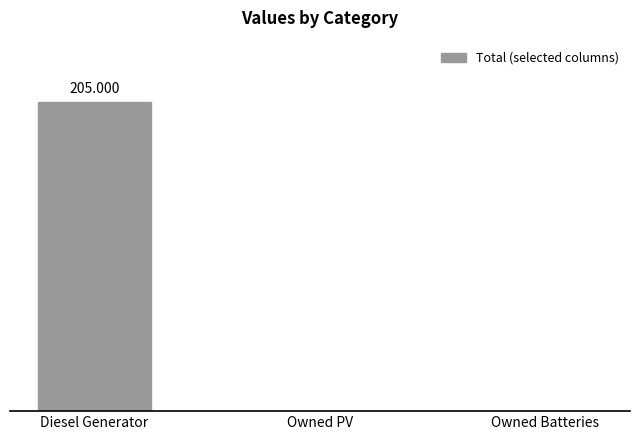

What is the maximum value shown in the chart?

205.0